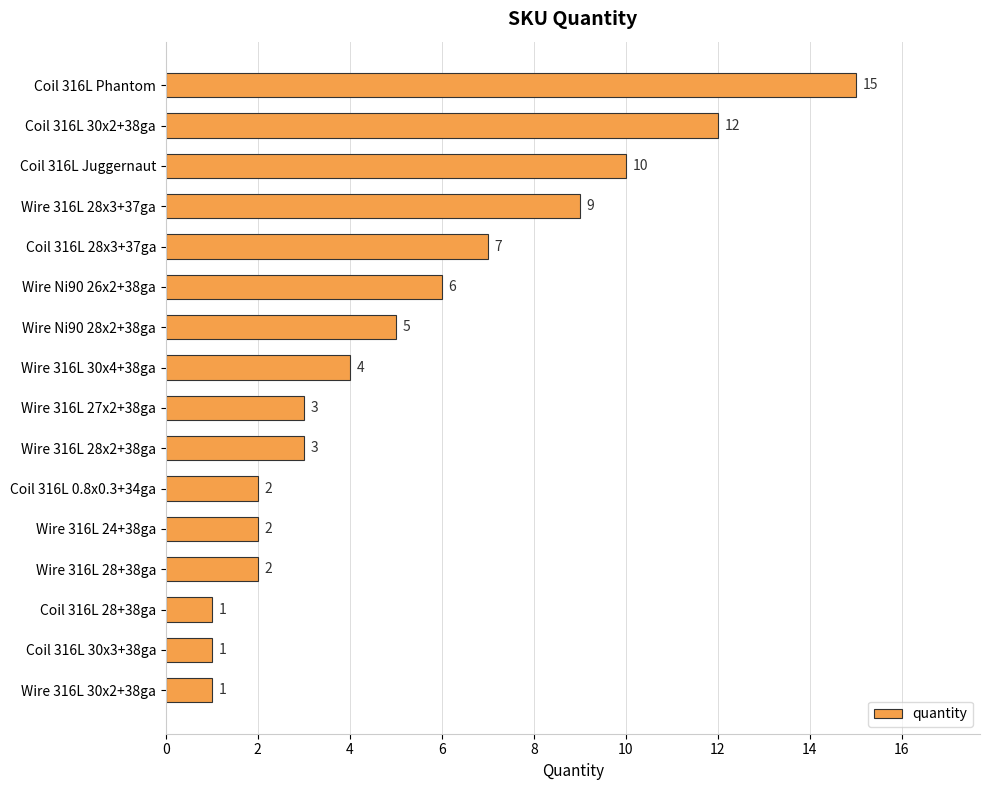

What is the difference between the second highest and minimum values?

11